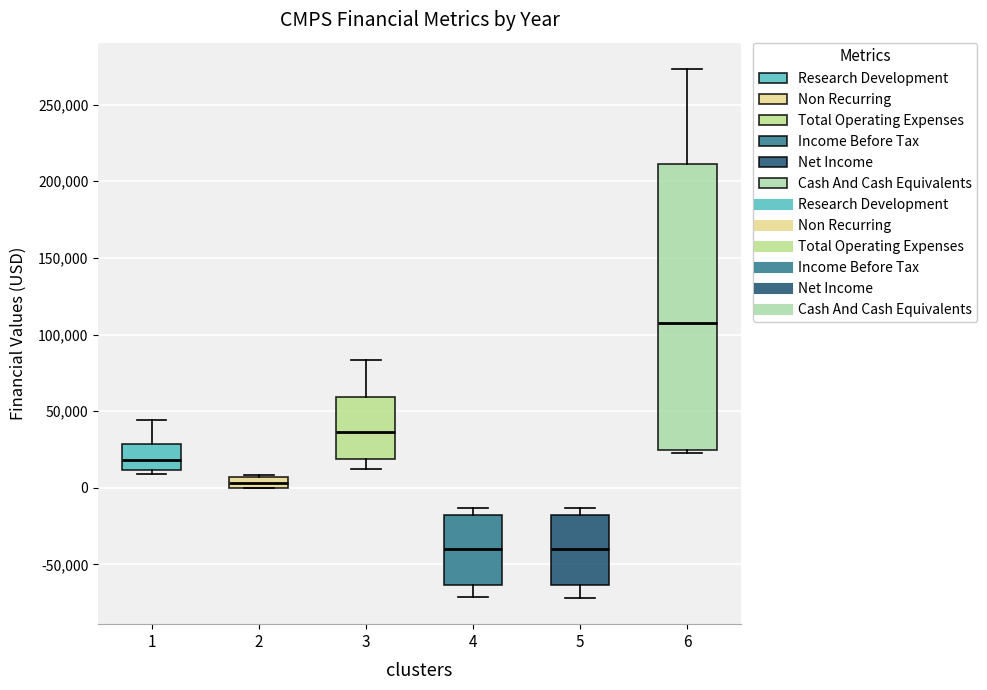

Which box has the highest median line?

6